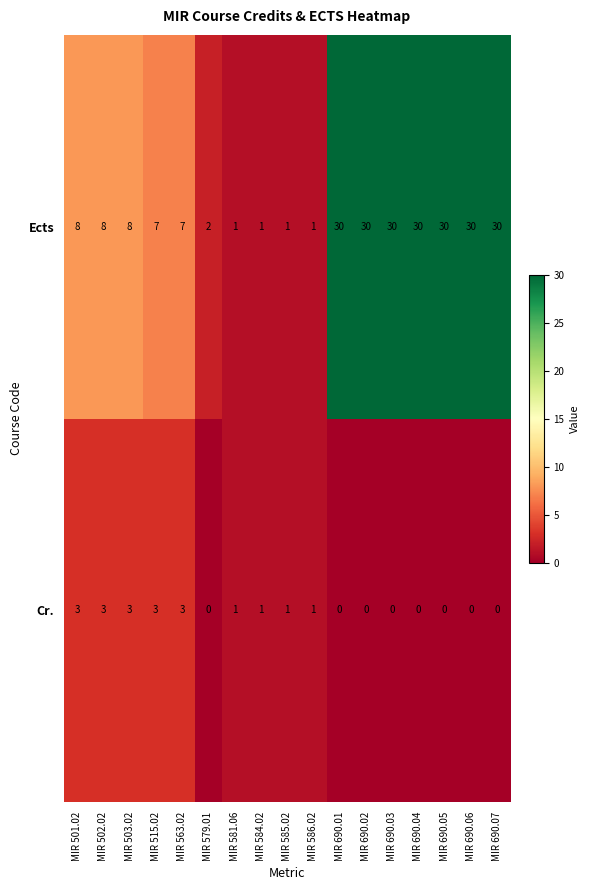

Which series has the largest total across all categories?

Ects